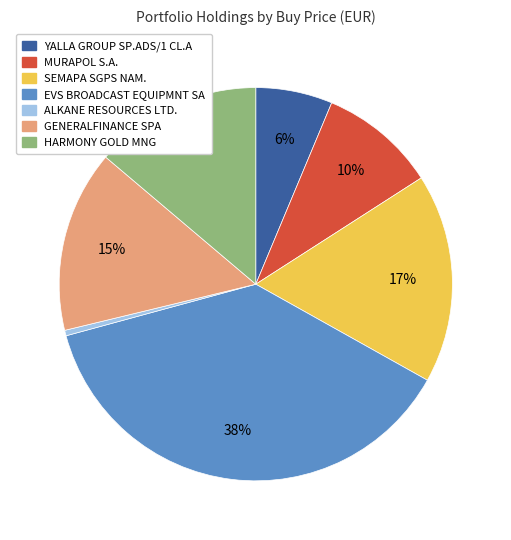

What percentage is the YALLA GROUP SP.ADS/1 CL.A slice, to the nearest percent?

6%